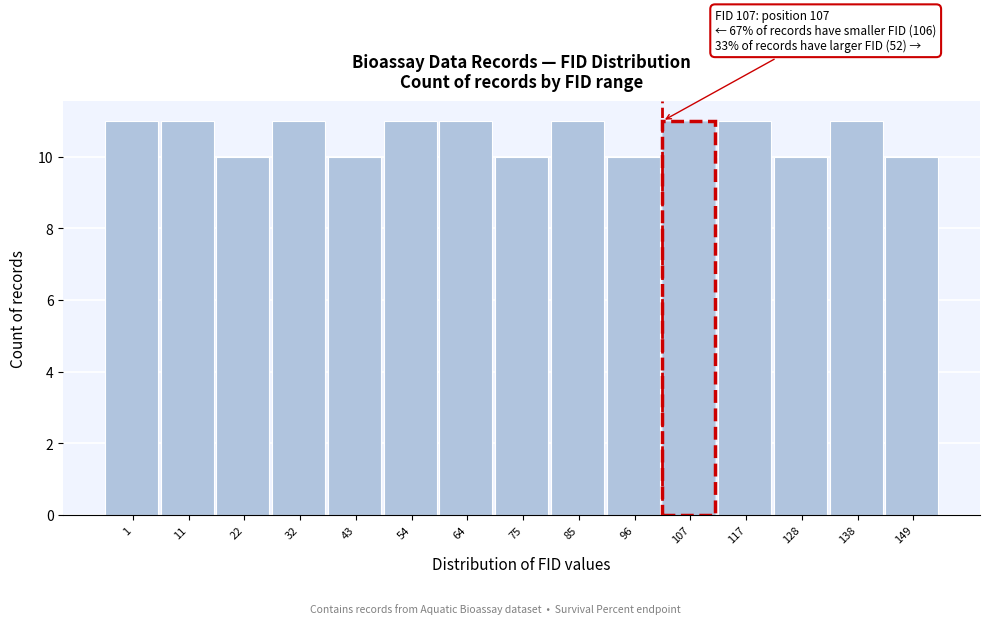

Reading left to right, list all the values displayed in this chart.

11	11	10	11	10	11	11	10	11	10	11	11	10	11	10